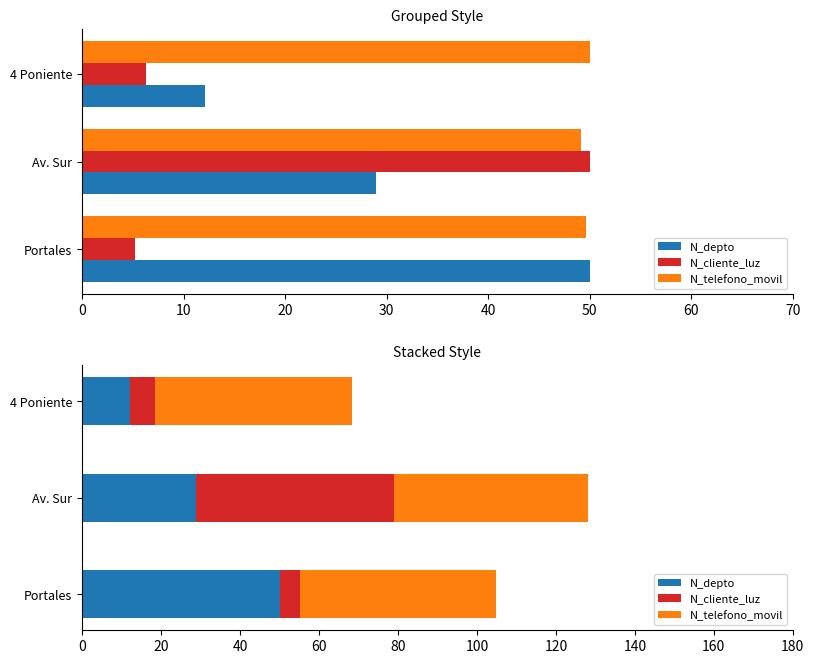

Does the chart contain stacked bars?

No